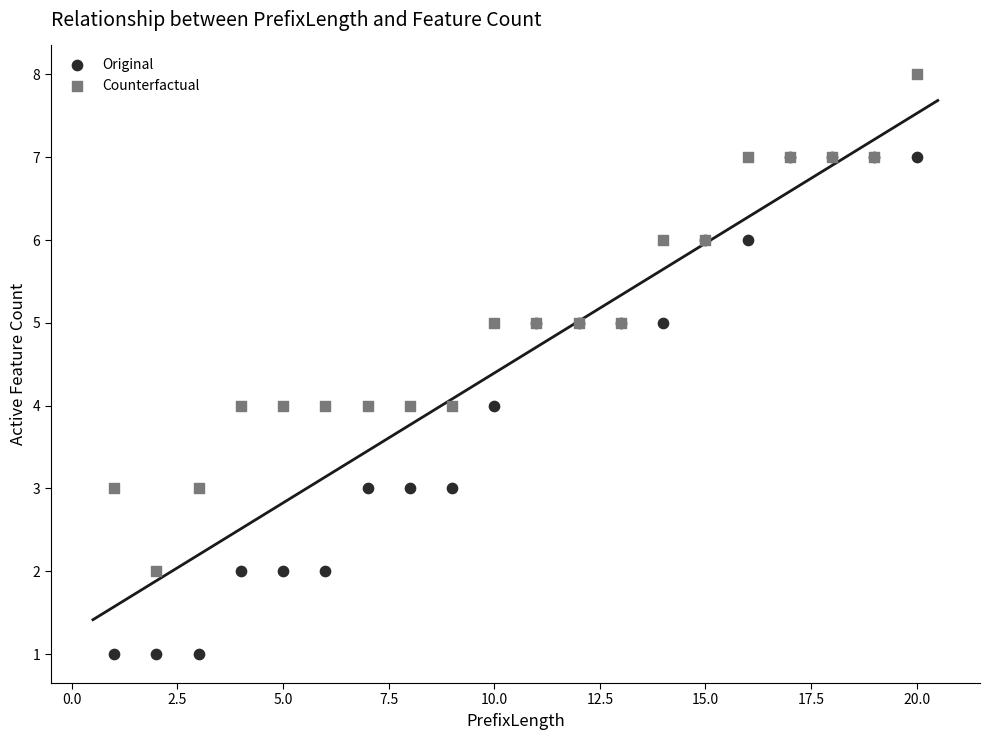

Which series reaches the maximum Y coordinate?

Counterfactual